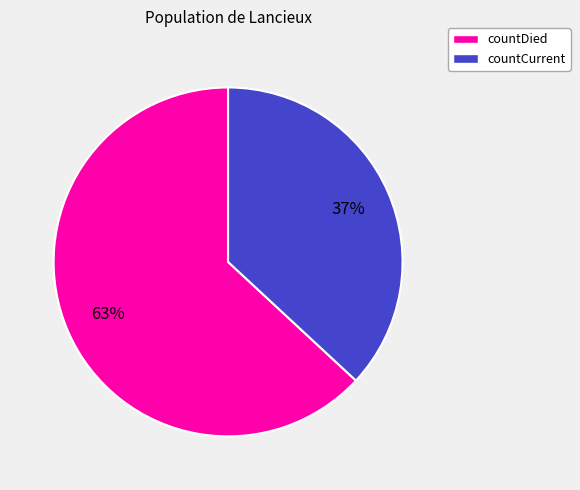

Is it true that countCurrent is 37% of the pie?

True